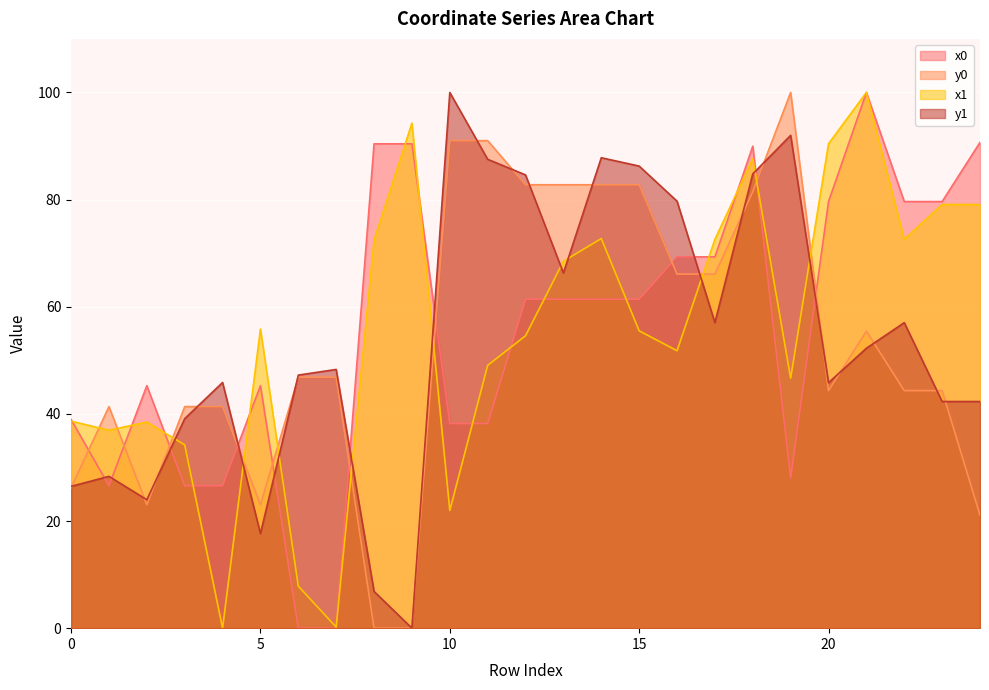

Where is x1 nearest to the value 50?

11